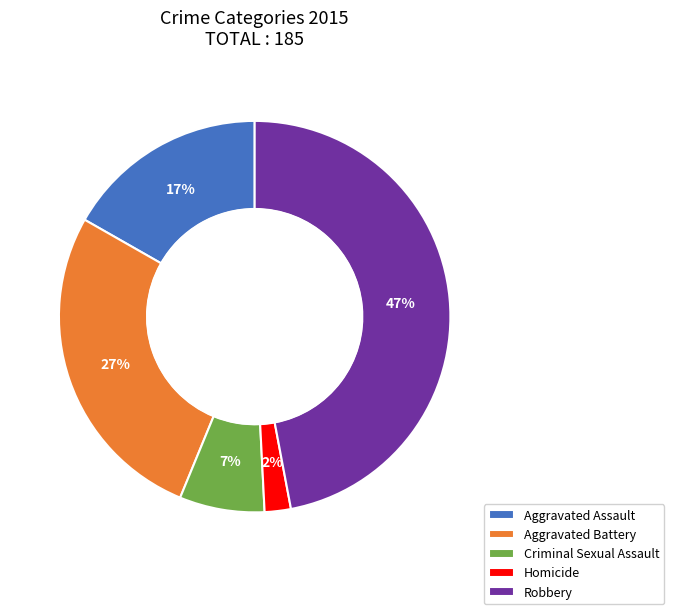

How many segments does this pie chart have?

5